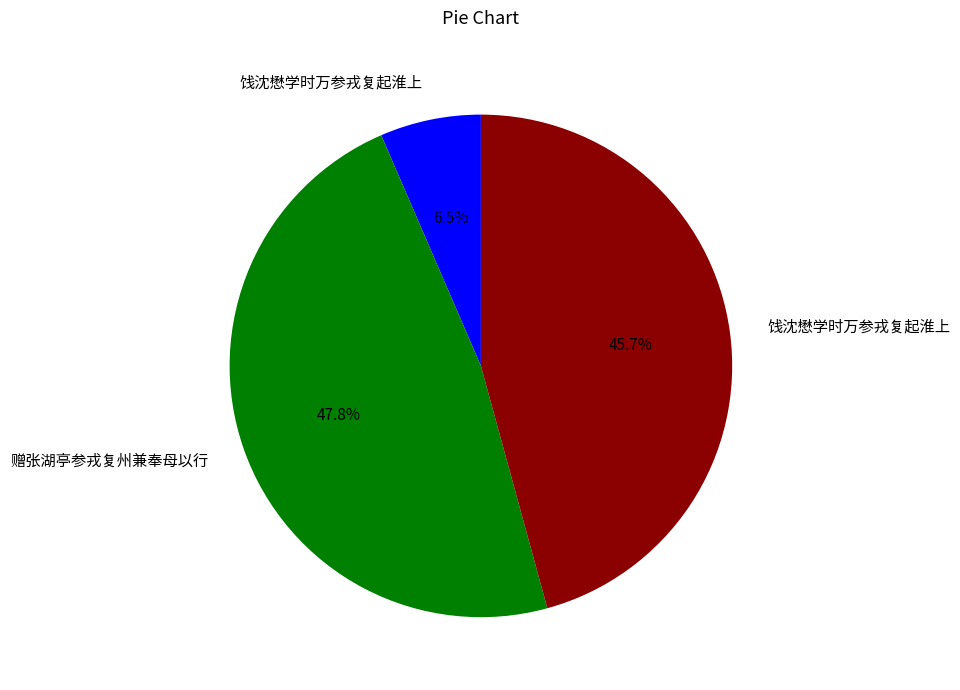

Is there a majority slice in this chart?

No